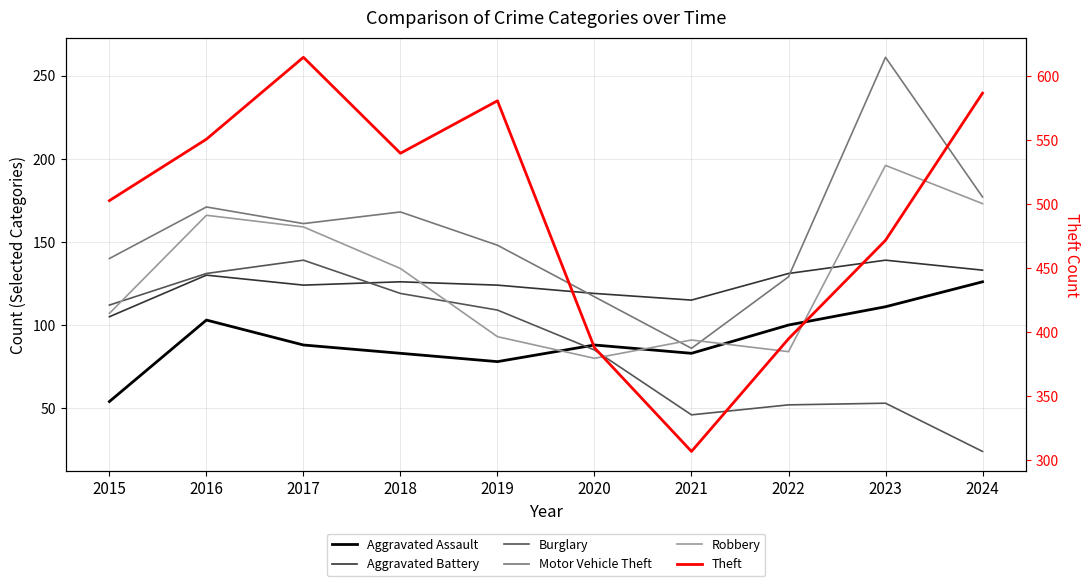

How many lines are shown in the chart?

6